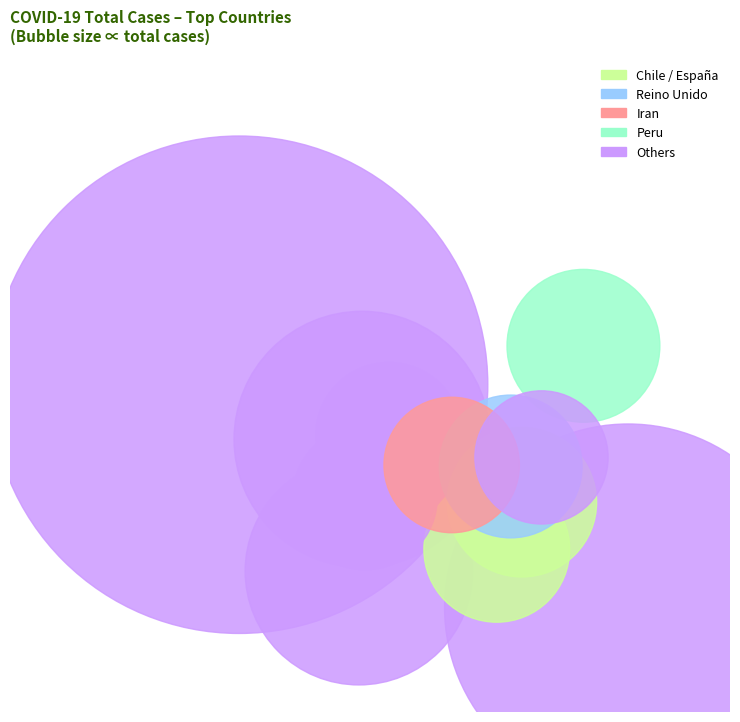

How many segments does this pie chart have?

12